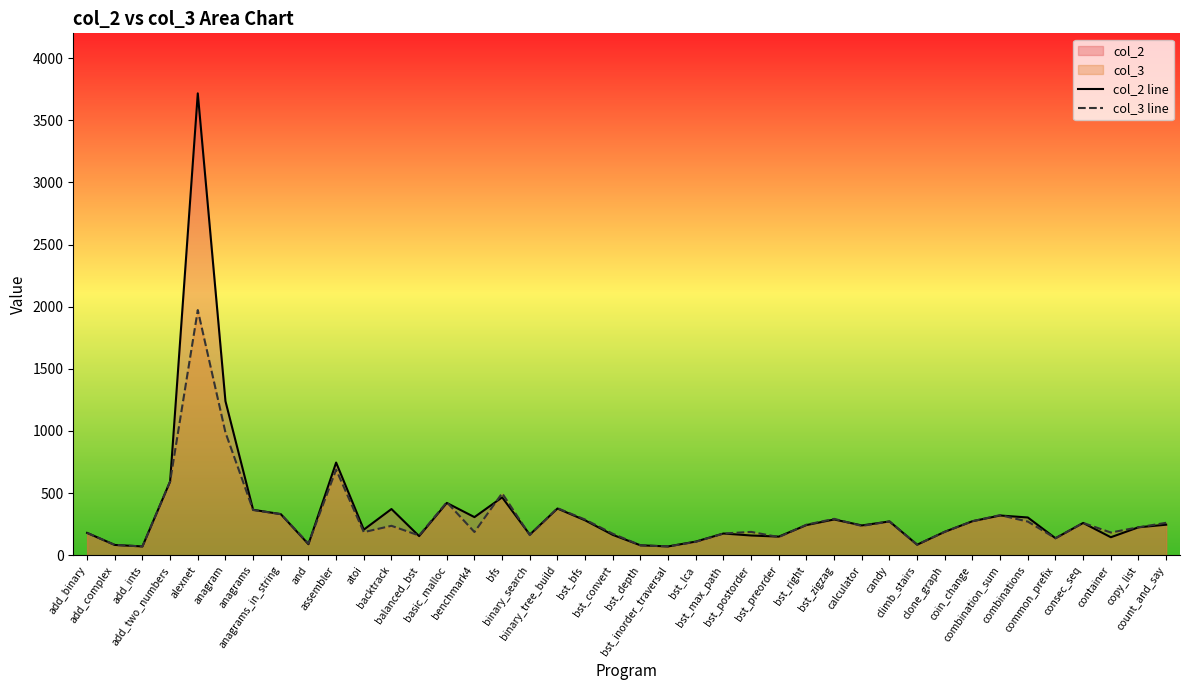

Is it true that col_2 line equals 274 at coin_change?

True